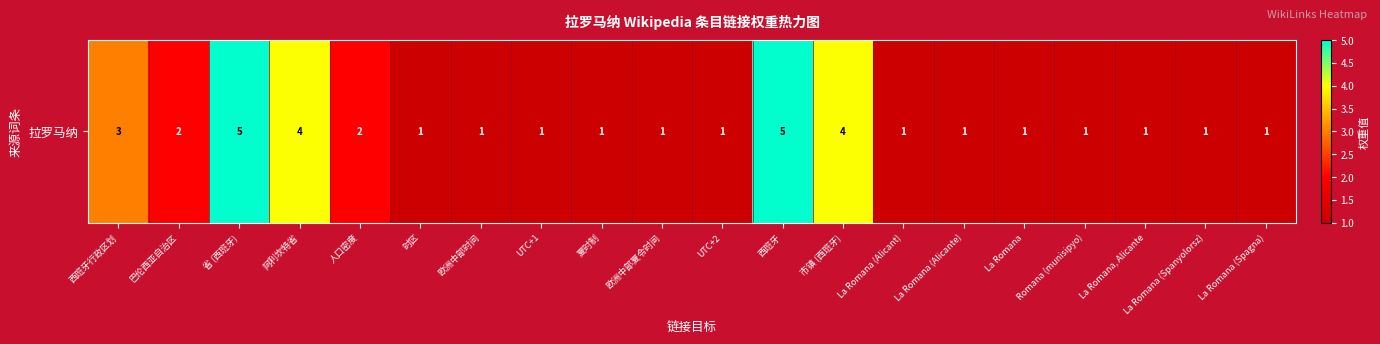

The value at 欧洲中部夏令时间 is 1. True or false?

True